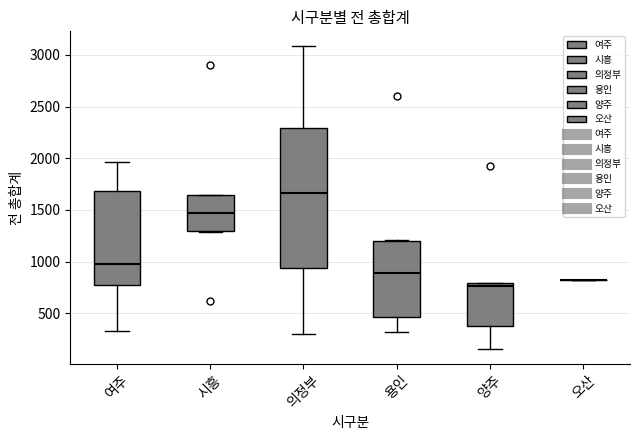

Comparing the boxes themselves (not the whiskers), which one is the tallest?

의정부